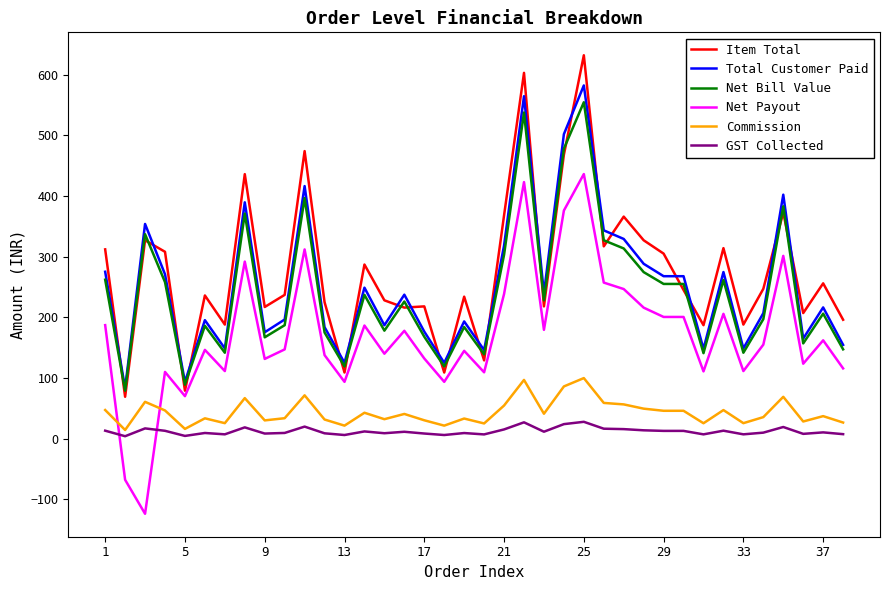

True or false: Net Payout and Net Bill Value intersect in this chart.

False